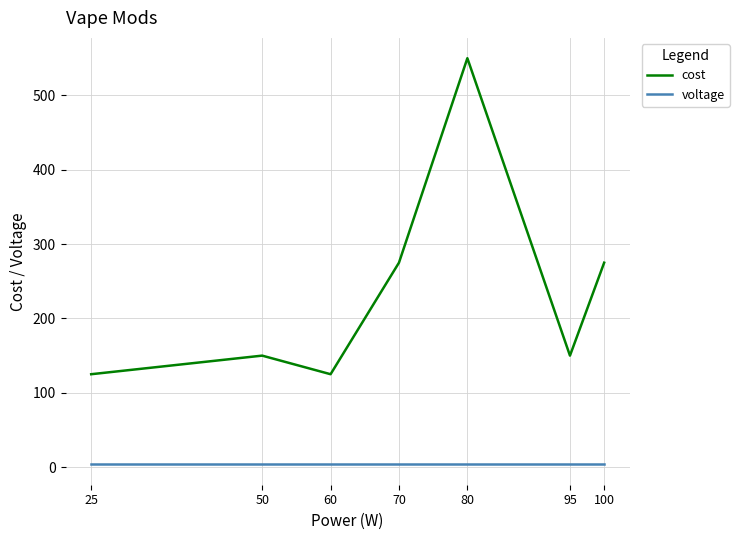

What are all the series names shown in the legend?

cost, voltage